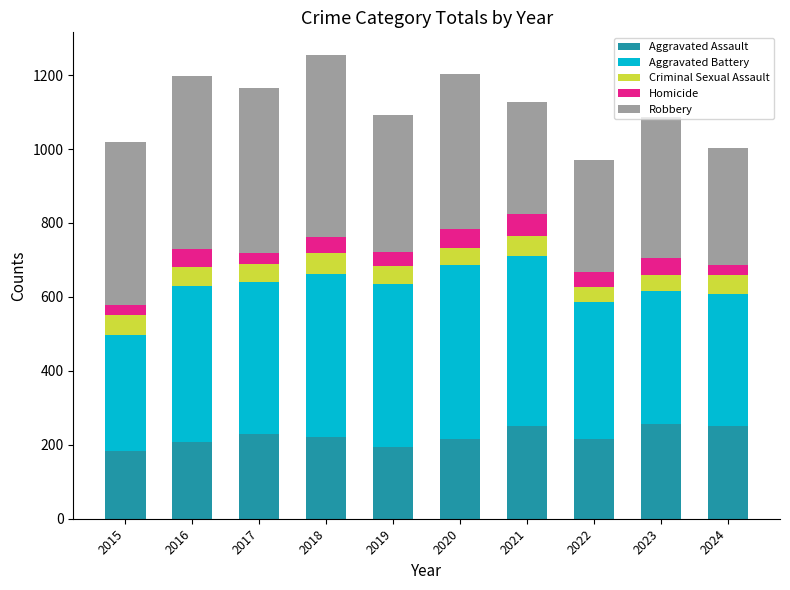

What is the maximum value for Aggravated Assault?

256